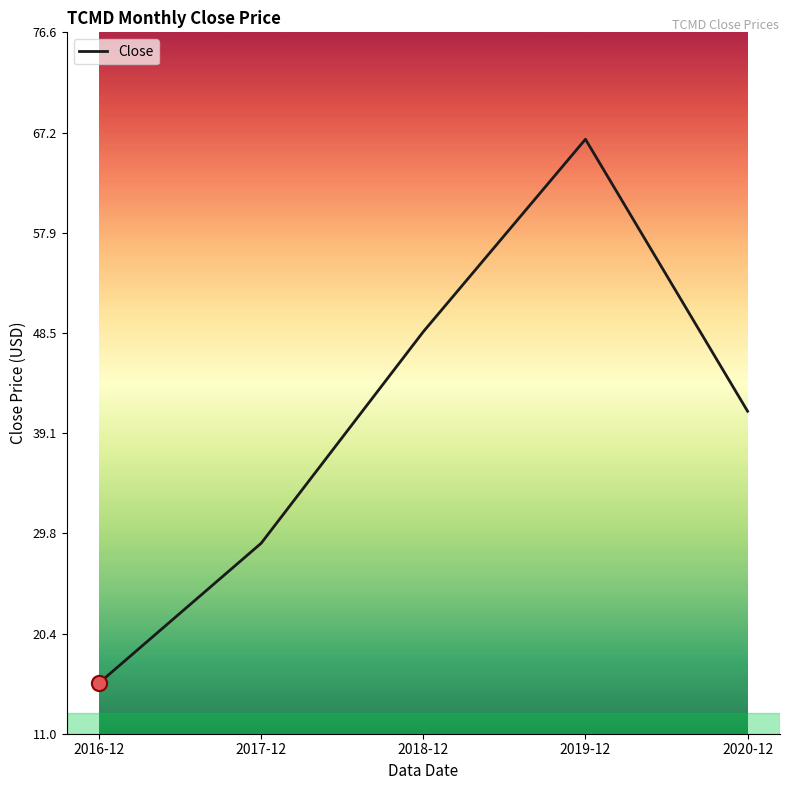

Which has a higher value, 2017-12 or 2020-12?

2020-12